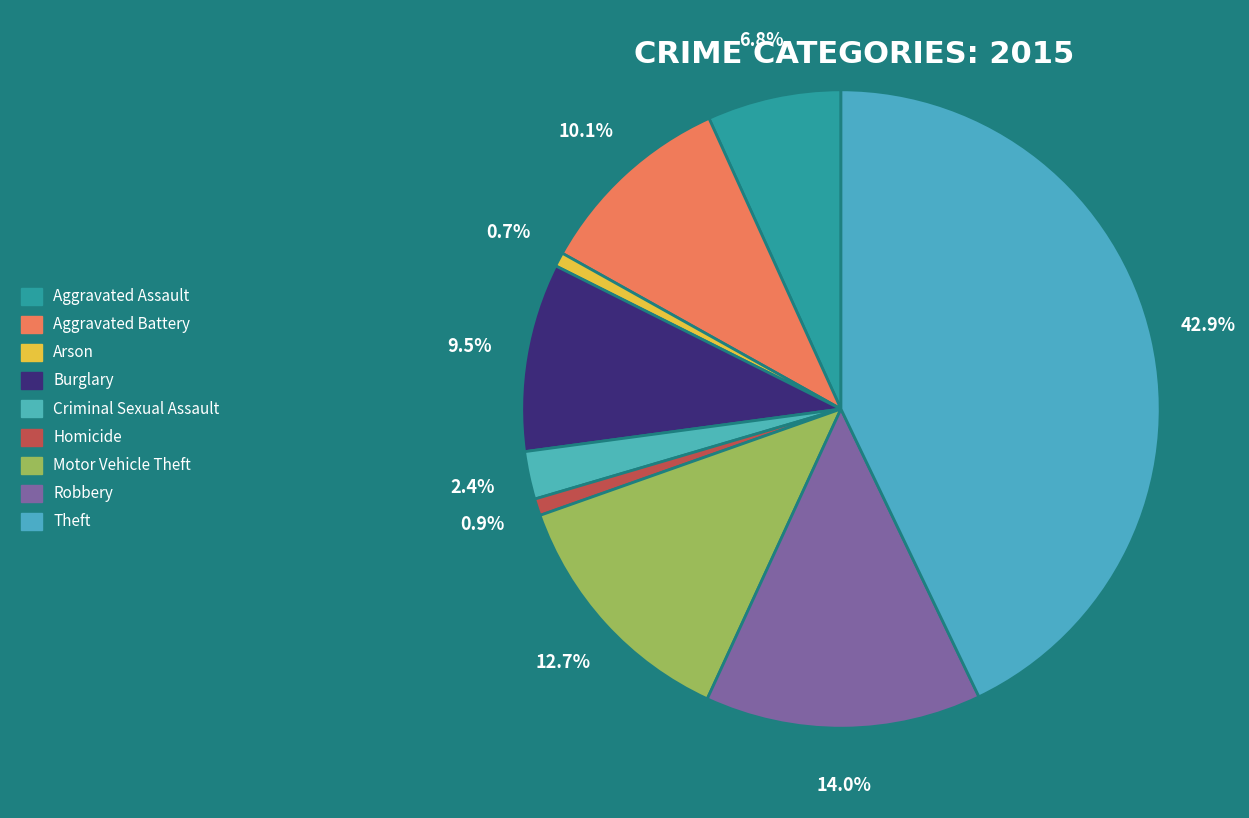

Combined, what portion of the pie is Homicide and Aggravated Assault?

7.6%